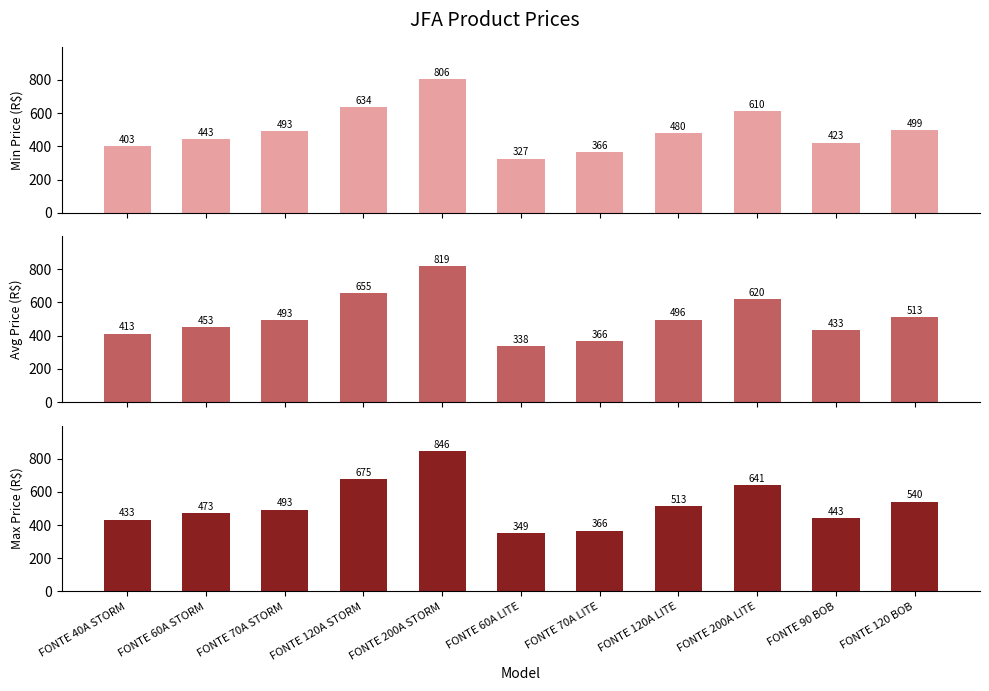

Reading right to left, transcribe all the data shown in this chart.

Min Price (R$): FONTE 120 BOB=499.5	FONTE 90 BOB=422.9	FONTE 200A LITE=610.1	FONTE 120A LITE=479.8	FONTE 70A LITE=365.7	FONTE 60A LITE=326.5	FONTE 200A STORM=805.6	FONTE 120A STORM=634.4	FONTE 70A STORM=493.4	FONTE 60A STORM=443.1	FONTE 40A STORM=402.8
Avg Price (R$): FONTE 120 BOB=512.9	FONTE 90 BOB=433.0	FONTE 200A LITE=620.5	FONTE 120A LITE=496.4	FONTE 70A LITE=365.7	FONTE 60A LITE=337.9	FONTE 200A STORM=819.0	FONTE 120A STORM=654.5	FONTE 70A STORM=493.4	FONTE 60A STORM=453.1	FONTE 40A STORM=412.9
Max Price (R$): FONTE 120 BOB=539.7	FONTE 90 BOB=443.1	FONTE 200A LITE=641.3	FONTE 120A LITE=513.0	FONTE 70A LITE=365.7	FONTE 60A LITE=349.3	FONTE 200A STORM=845.9	FONTE 120A STORM=674.7	FONTE 70A STORM=493.4	FONTE 60A STORM=473.3	FONTE 40A STORM=433.0